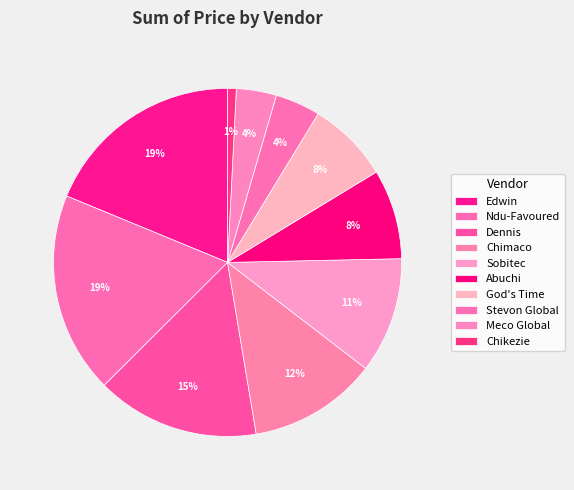

How many segments does this pie chart have?

10